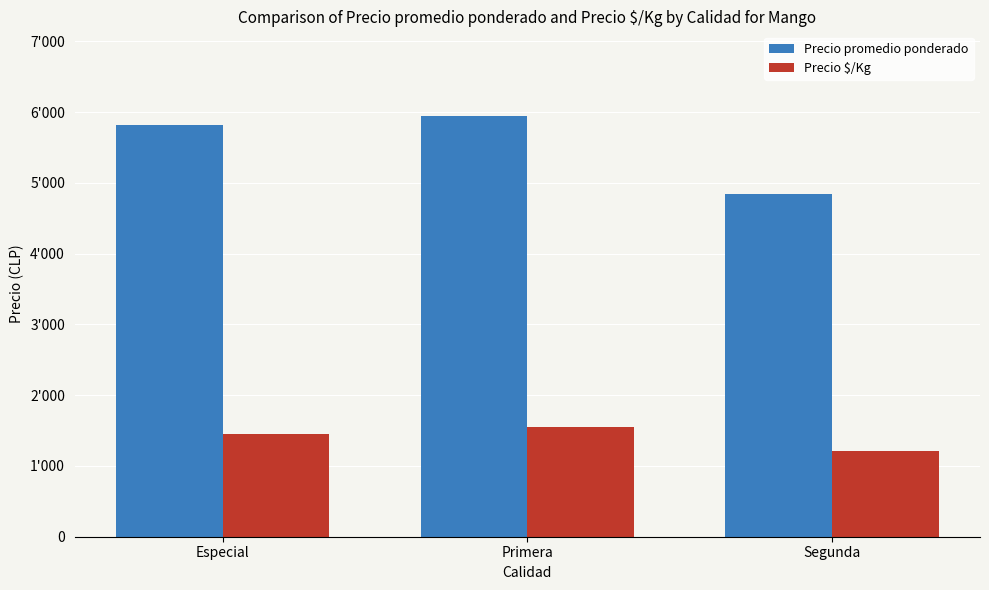

What is the label of the 1st bar from the left?

Especial